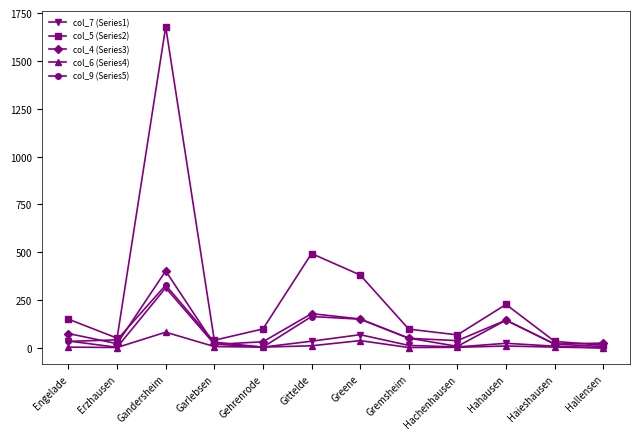

At which label does col_5 (Series2) reach its peak?

Gandersheim